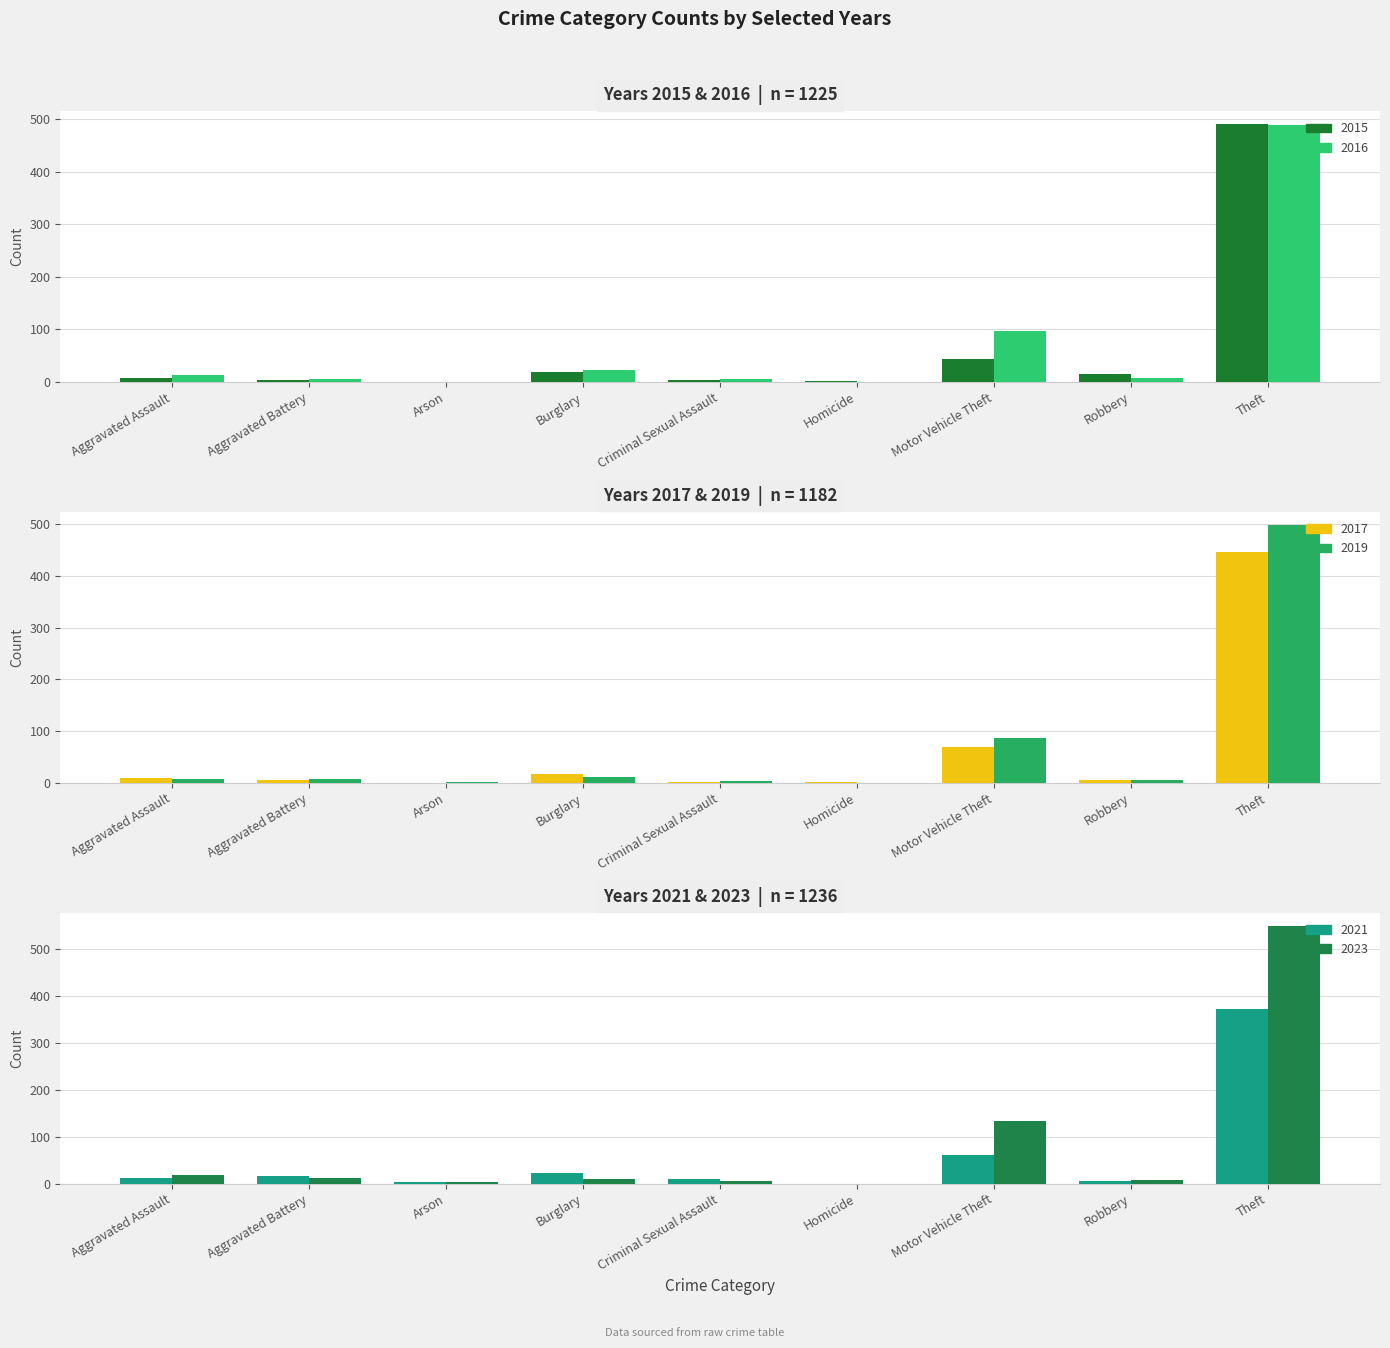

What are all the series names shown in the legend?

2015, 2017, 2019, 2021, 2023, 2016